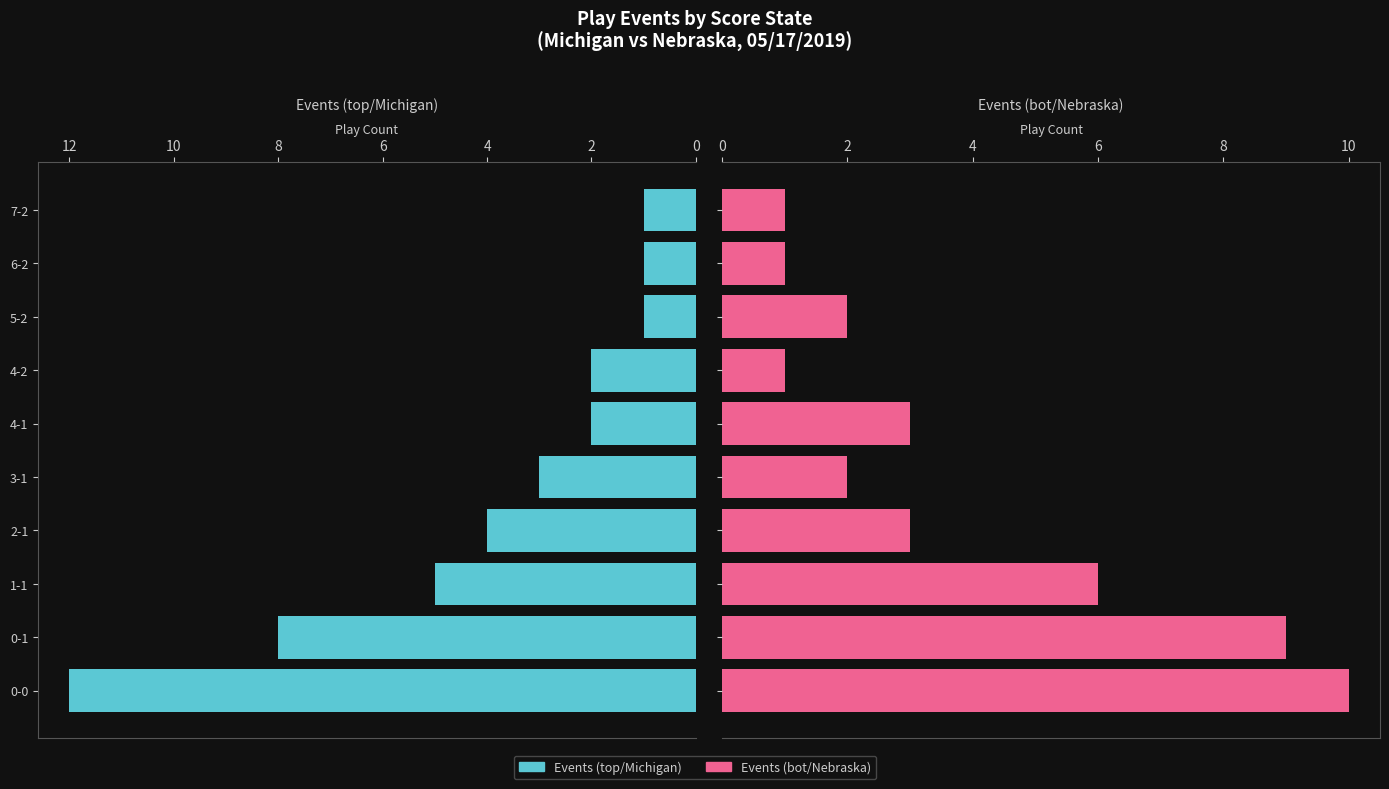

How many bars are there in total?

20